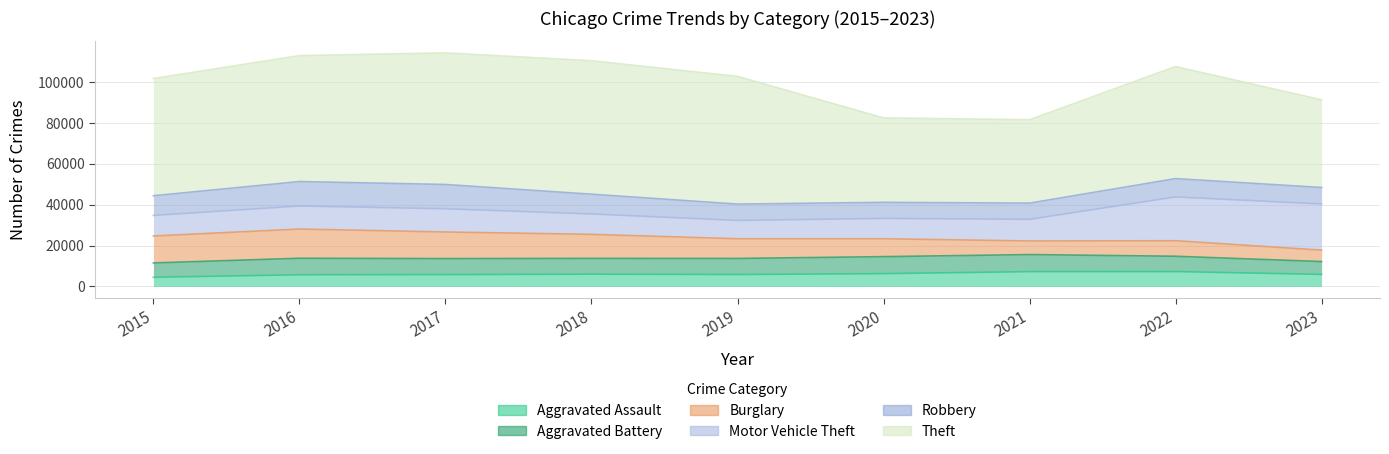

The value of Motor Vehicle Theft at 2017 is 11380. True or false?

True